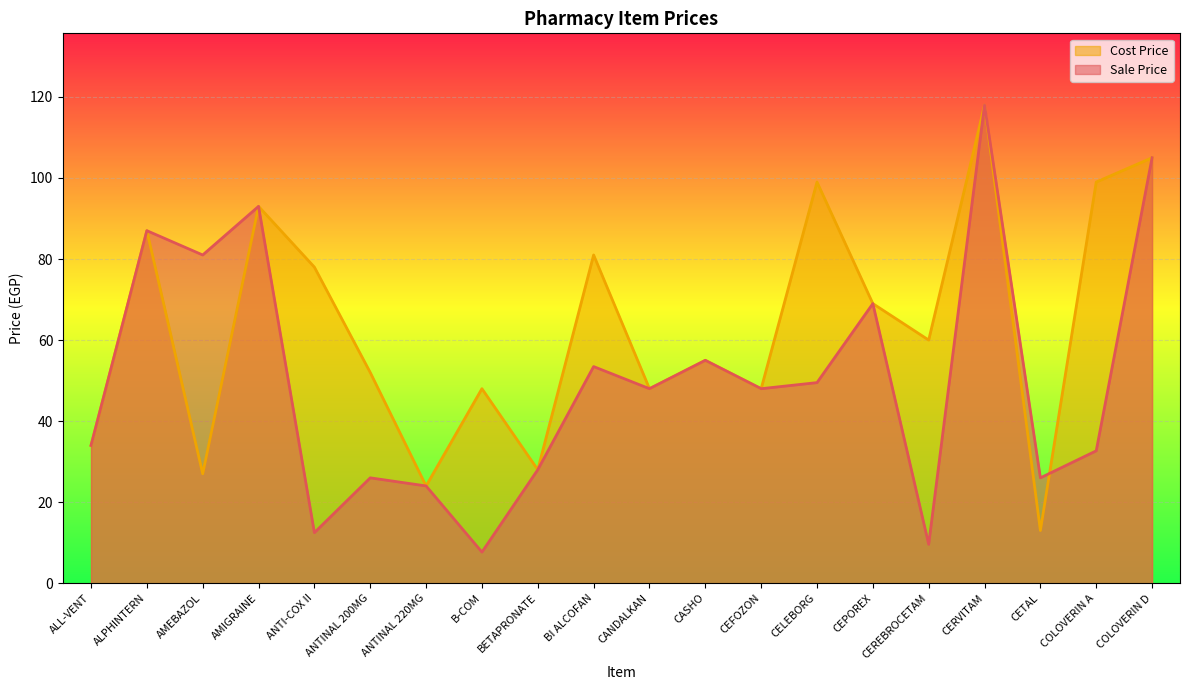

True or false: Cost Price has more than 0 points higher than both neighbors.

True